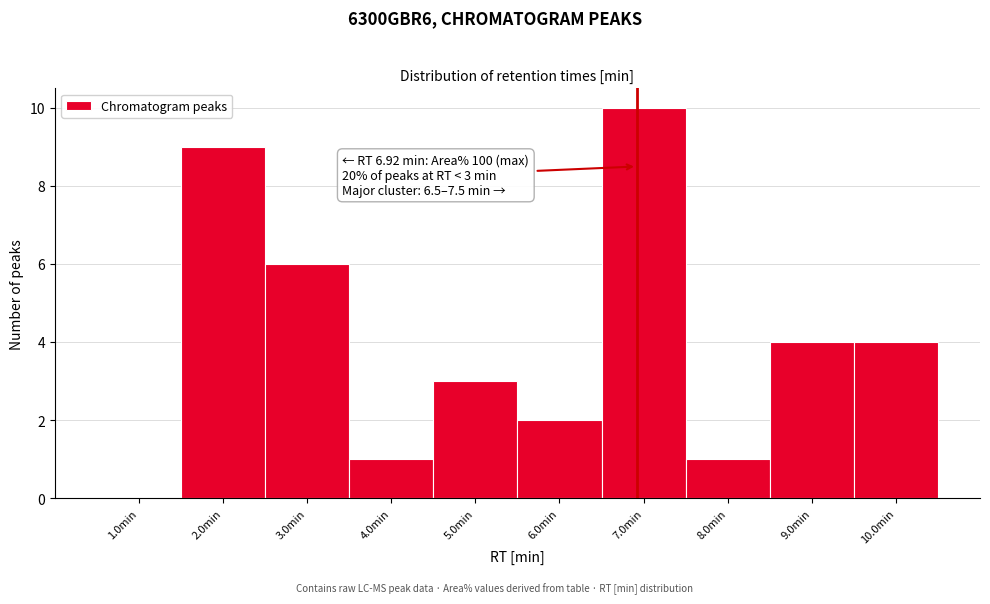

Which range on the x-axis has the tallest bar?

6.5 to 7.5